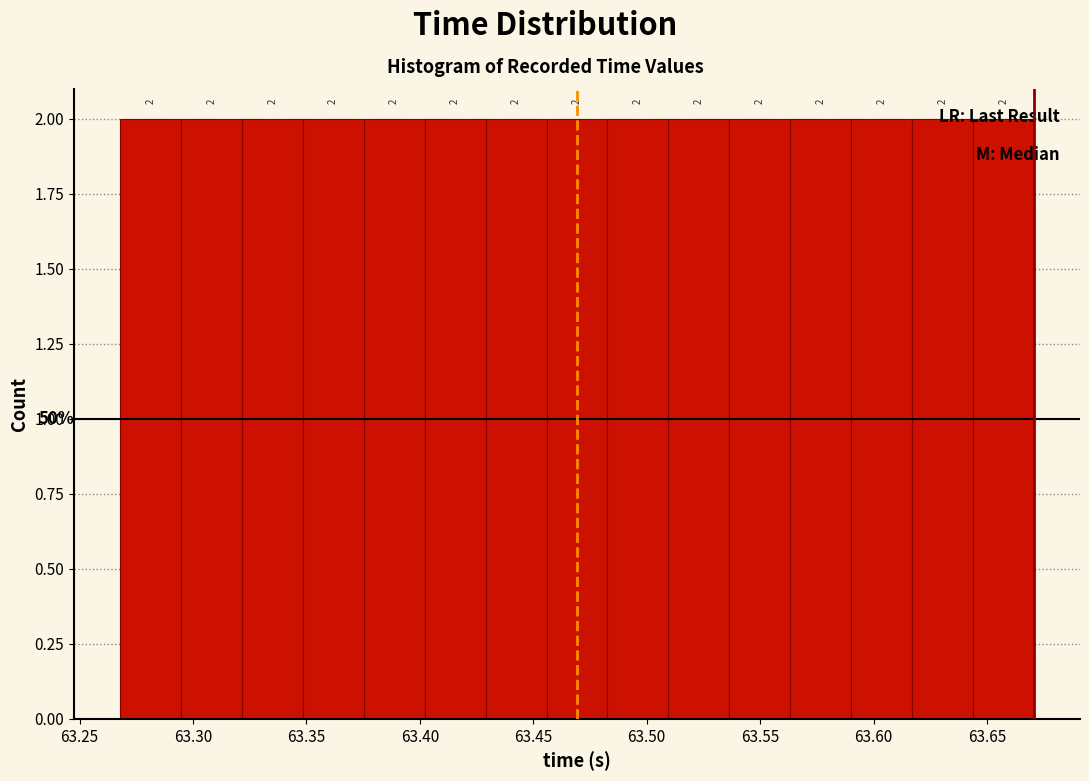

Reading left to right, list every bar in this chart as the range it spans on the x-axis followed by its height. The bar edges are not printed on the chart, so give them approximately, as read against the axis.

63.270 to 63.295: 2
63.295 to 63.320: 2
63.320 to 63.350: 2
63.350 to 63.375: 2
63.375 to 63.400: 2
63.400 to 63.430: 2
63.430 to 63.455: 2
63.455 to 63.485: 2
63.485 to 63.510: 2
63.510 to 63.535: 2
63.535 to 63.565: 2
63.565 to 63.590: 2
63.590 to 63.615: 2
63.615 to 63.645: 2
63.645 to 63.670: 2